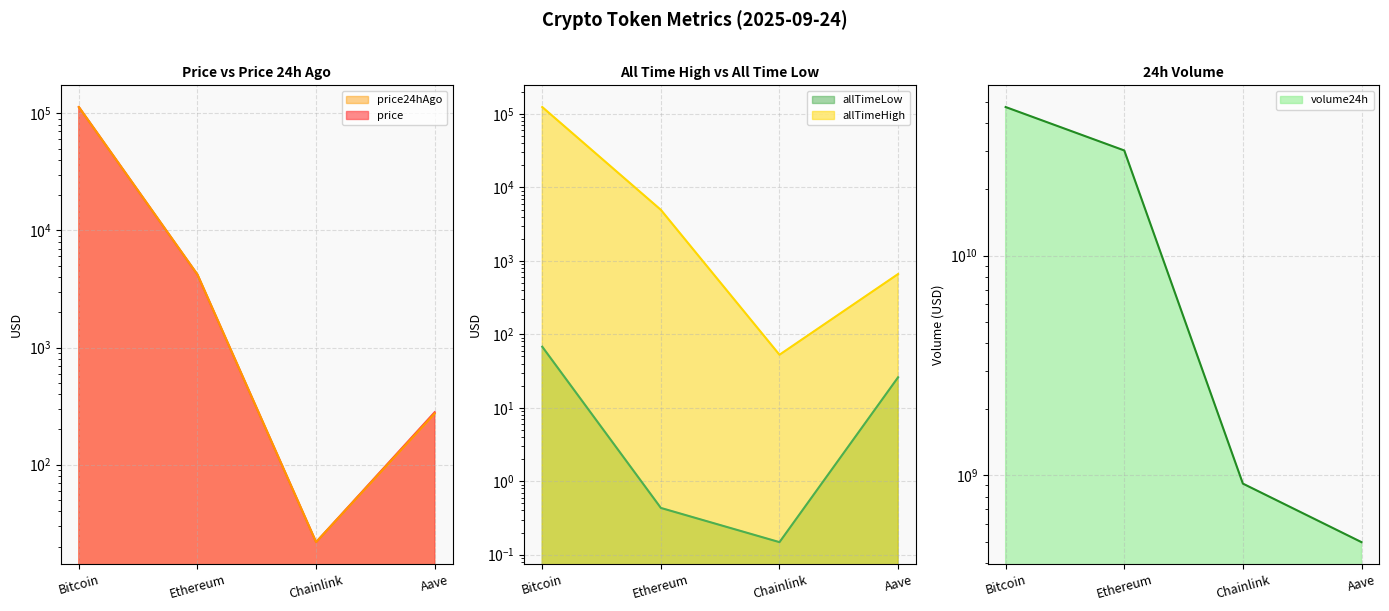

Which series has the widest spread of values?

volume24h